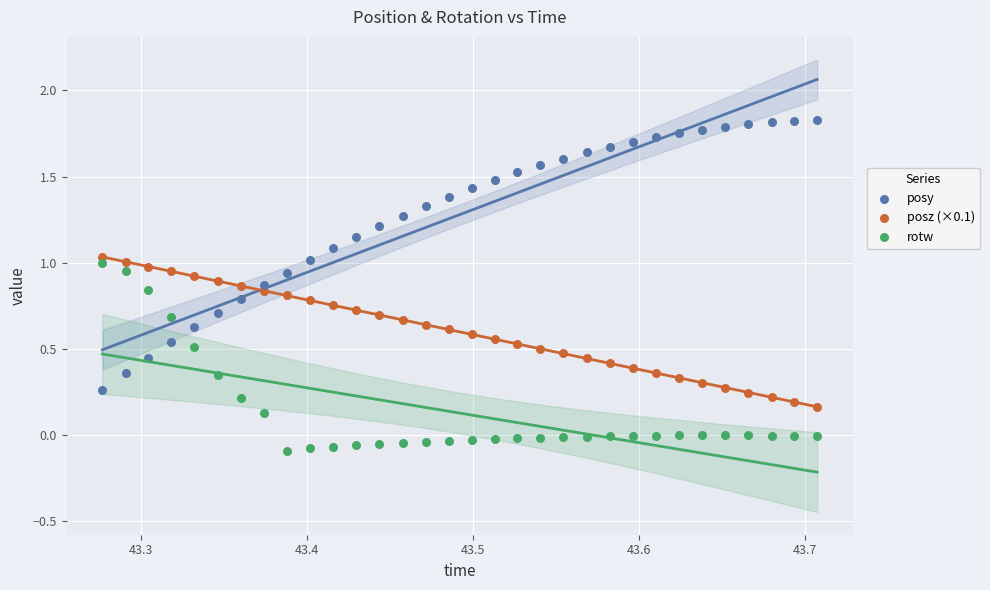

Which series has the largest Y range (max minus min)?

posy